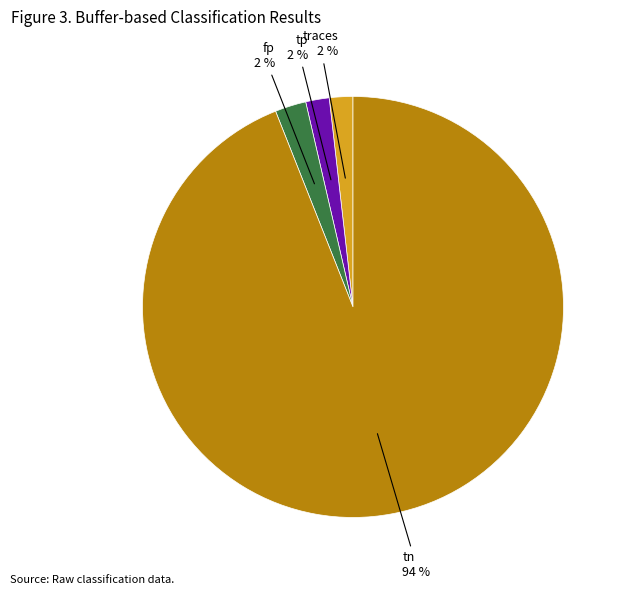

To the nearest percent, what is the difference between the largest and smallest slice percentages?

92%